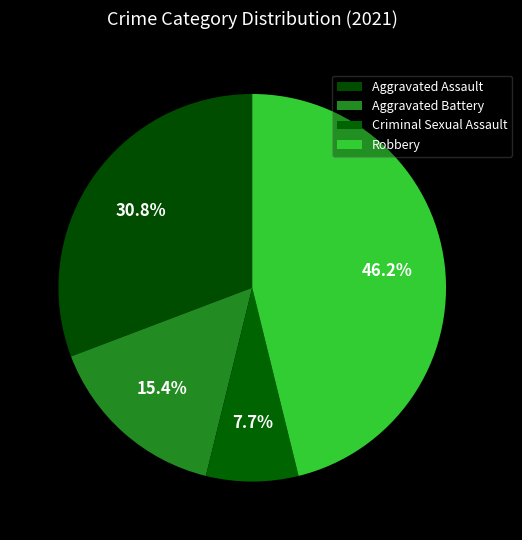

True or false: Criminal Sexual Assault accounts for 8% of the total.

True